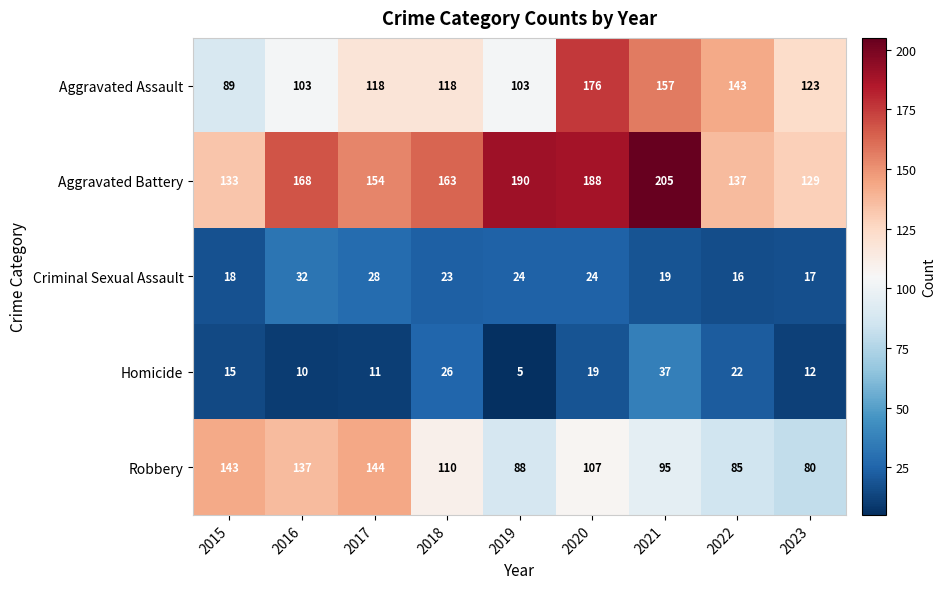

What is the difference between the maximum and minimum values in the Aggravated Assault series?

87